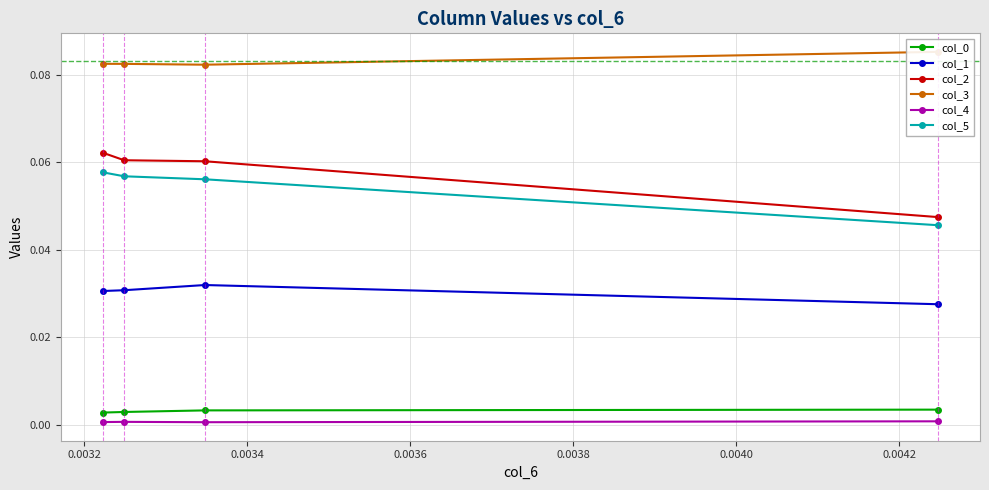

Rank the series at 0.0034 from lowest to highest value.

col_4, col_0, col_1, col_5, col_2, col_3